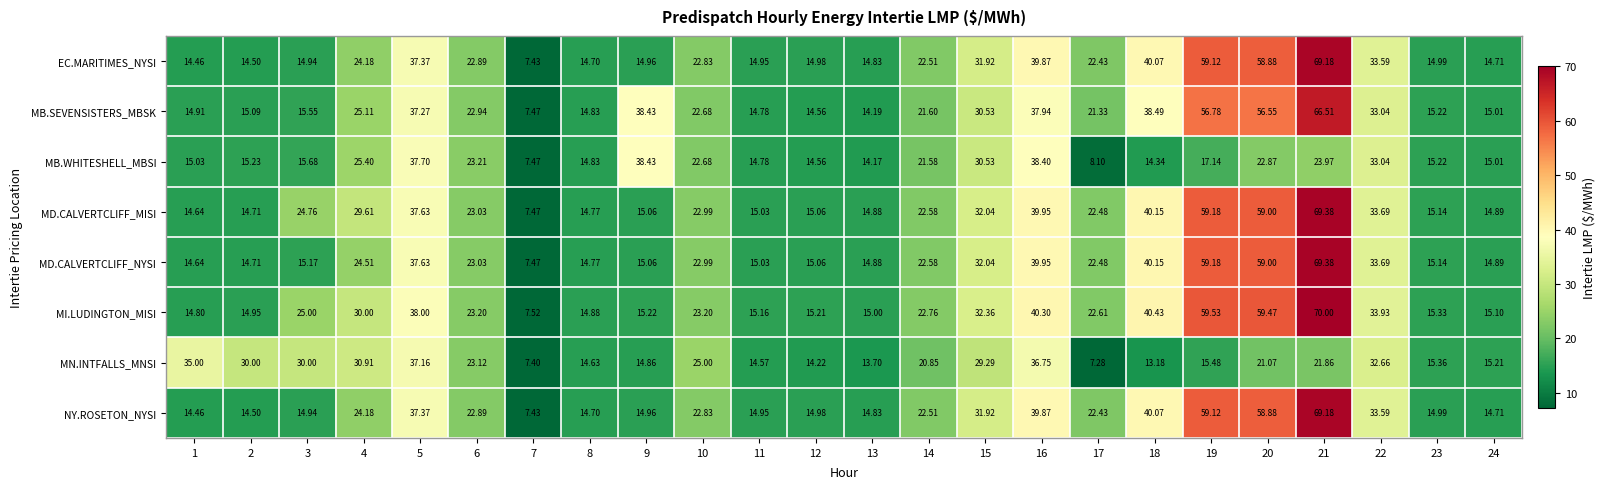

Which series has the largest total across all categories?

MI.LUDINGTON_MISI